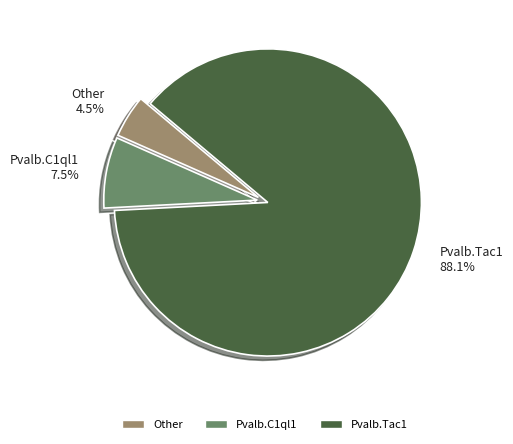

Combined, what portion of the pie is Pvalb.Tac1 and Other?

92.5%